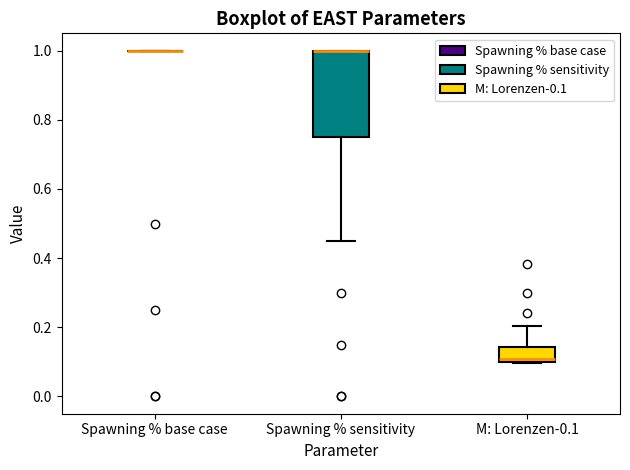

Comparing the boxes themselves (not the whiskers), which one is the tallest?

Spawning % sensitivity